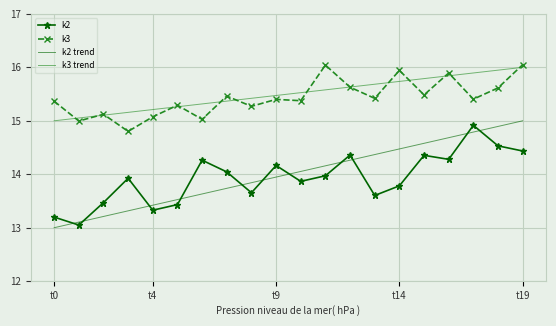

True or false: k2 trend and k3 trend cross at least once.

False